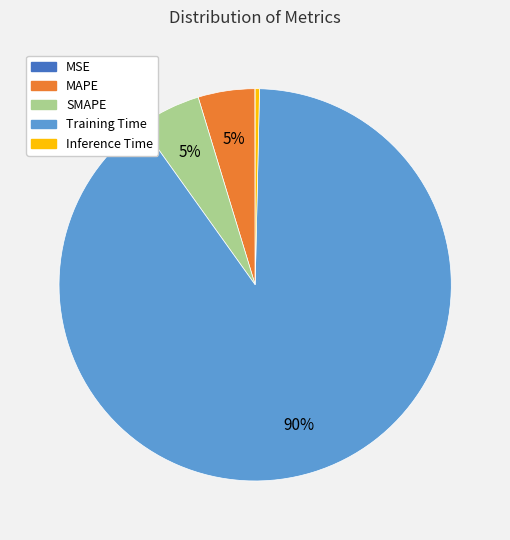

To the nearest percent, what percentage of the pie is MAPE?

5%